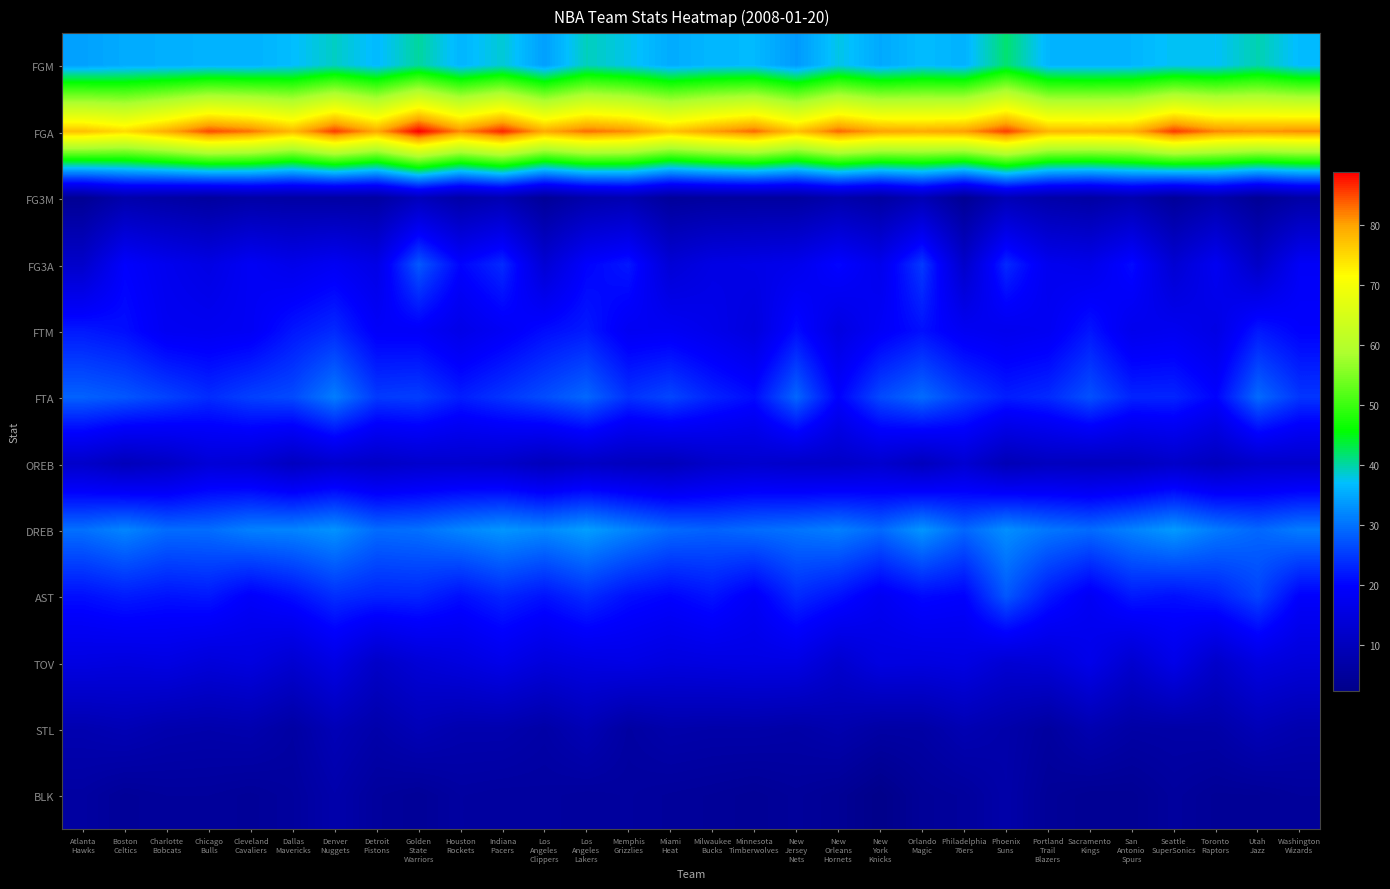

Between Dallas
Mavericks and Cleveland
Cavaliers, which is larger?

Dallas
Mavericks